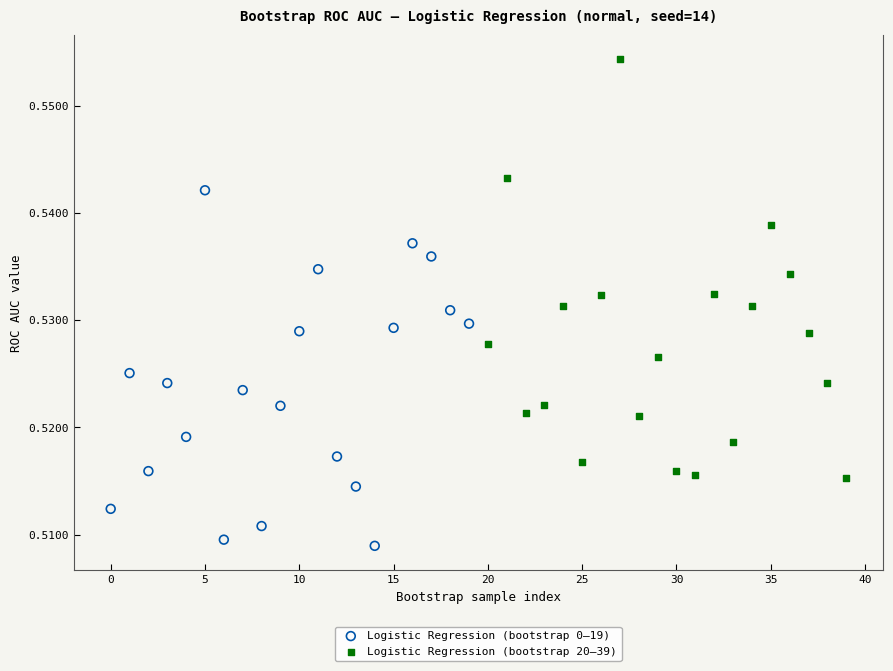

Which series contains the lowest Y value?

Logistic Regression (bootstrap 0–19)